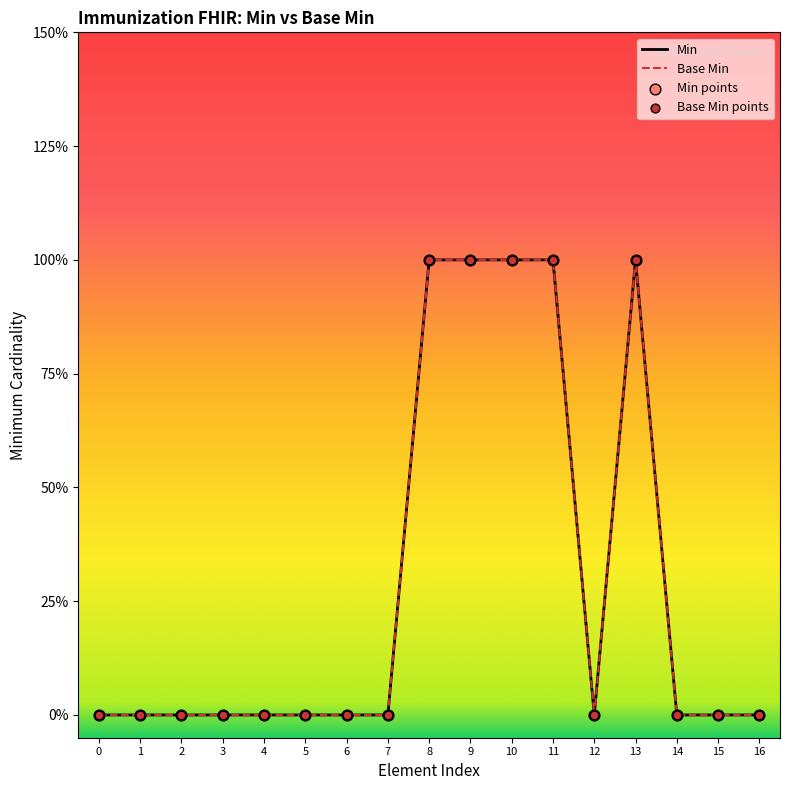

Which series has the largest total across all categories?

Min